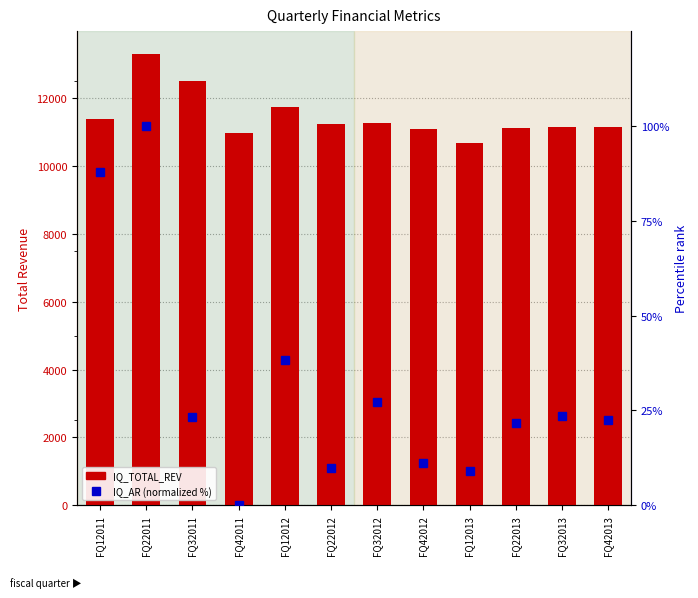

Where does the IQ_TOTAL_REV series first go above 11248?

FQ12011